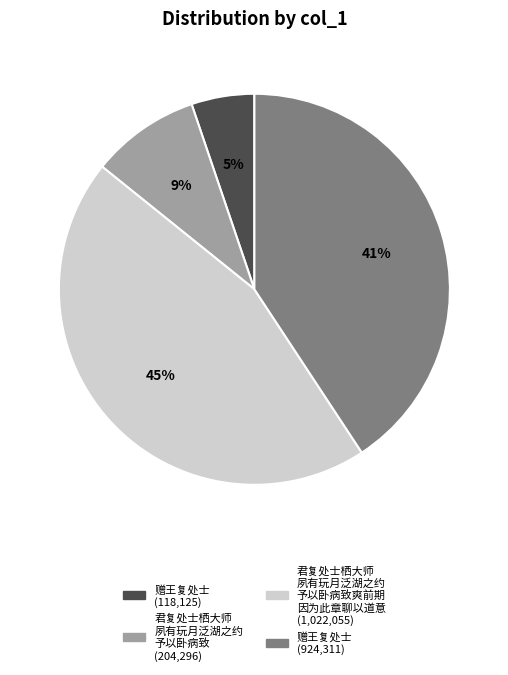

Does any single category account for the majority?

No